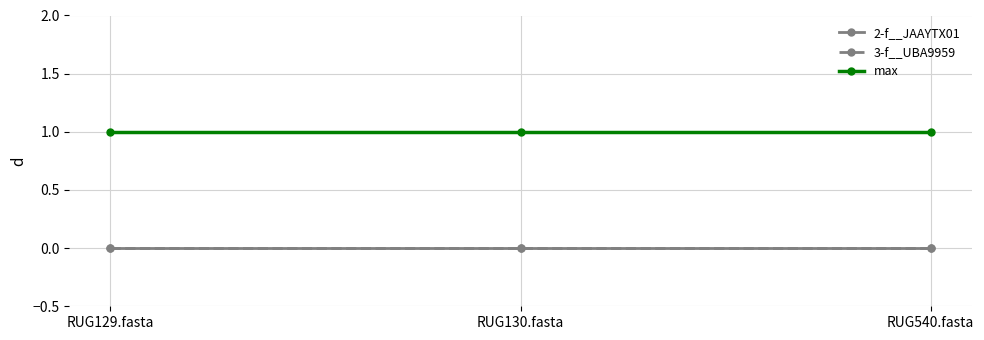

The max series shows 1 at RUG130.fasta. True or false?

True